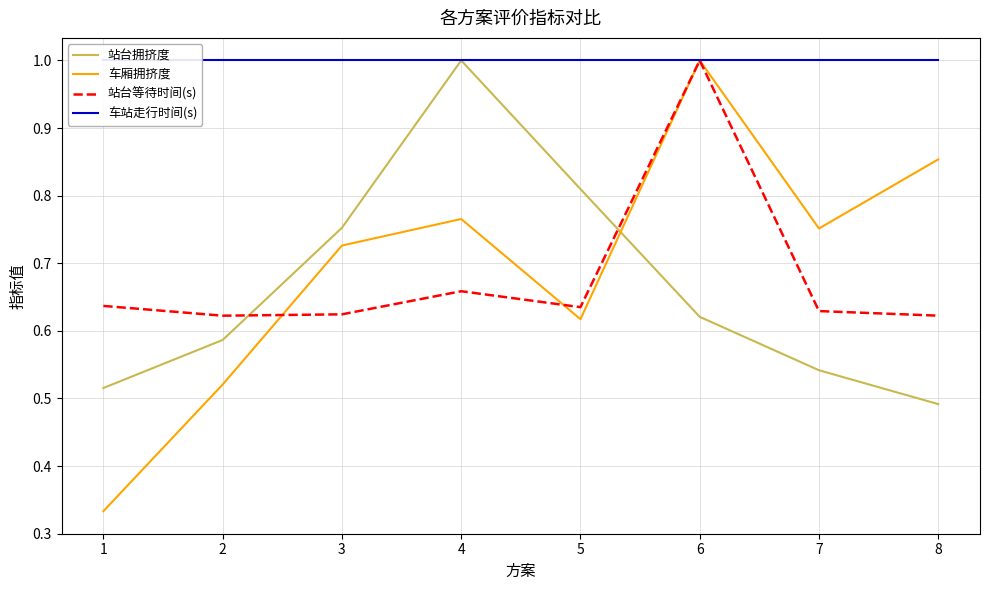

Is it true that 车站走行时间(s) equals 1.0 at 6?

True